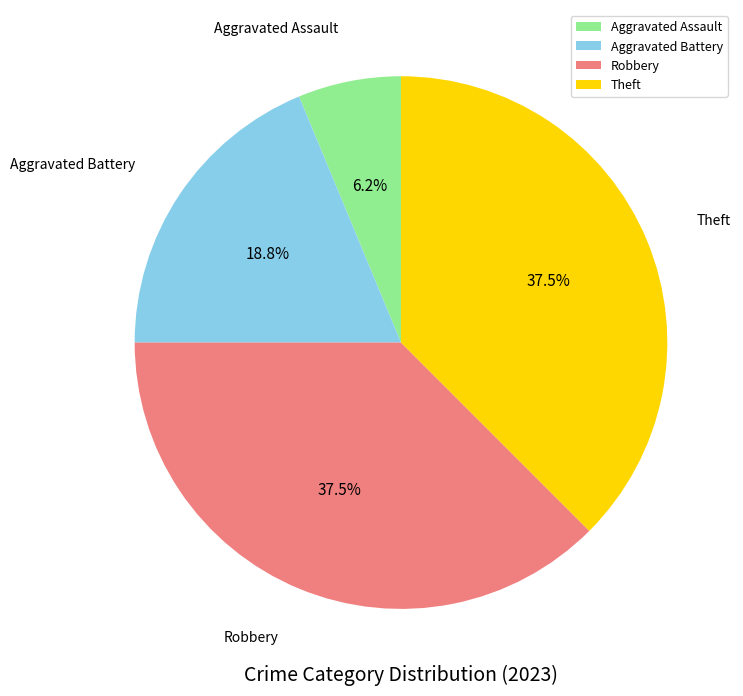

Does Robbery represent more than half of the total?

No